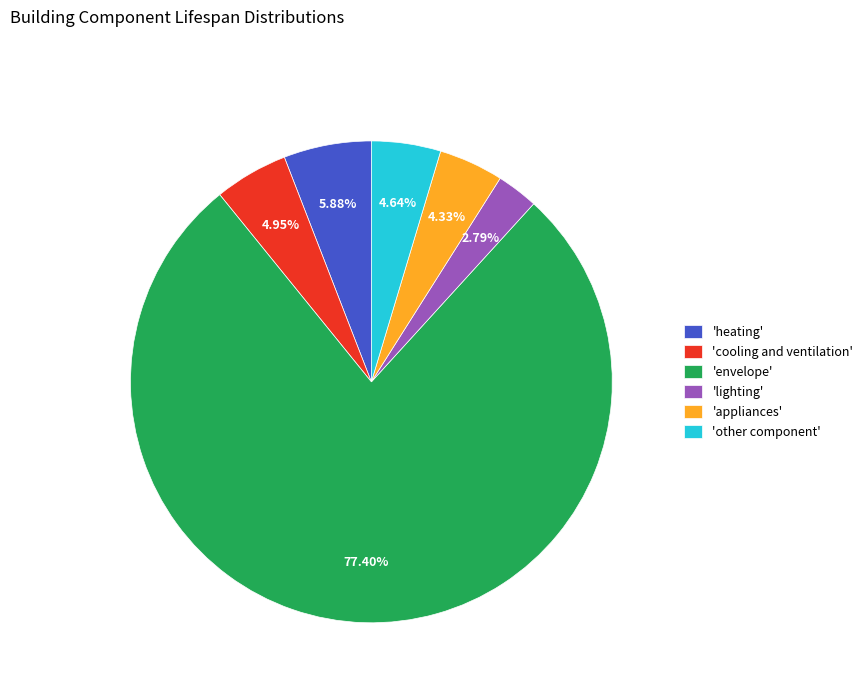

Is 'appliances' the majority of the pie?

No